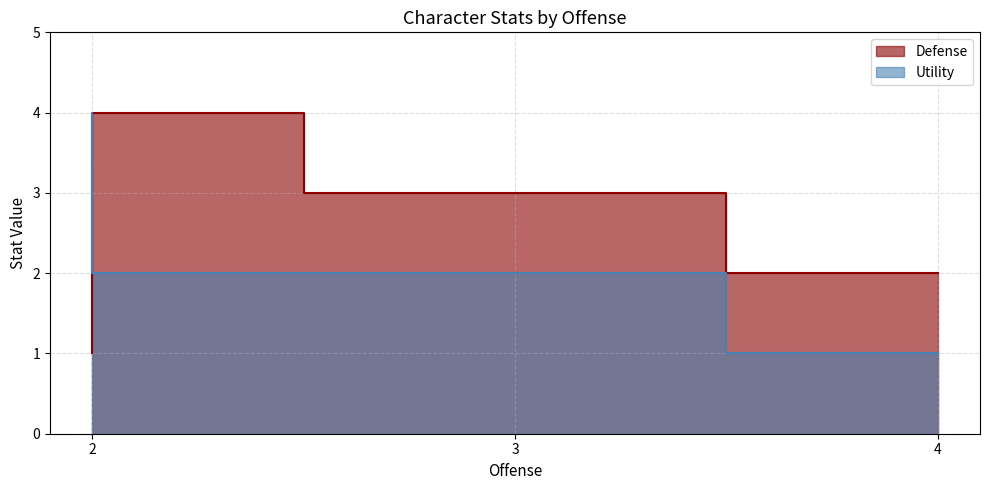

What is the maximum value shown in the chart?

4